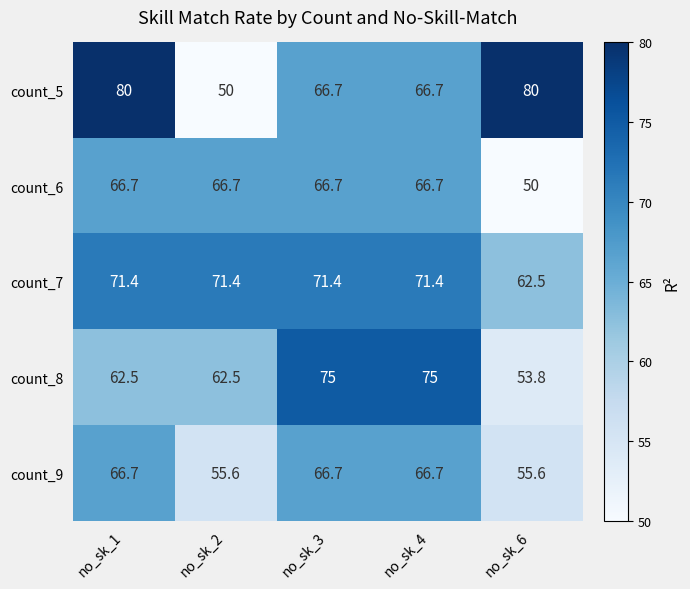

How many categories are shown in the chart?

5